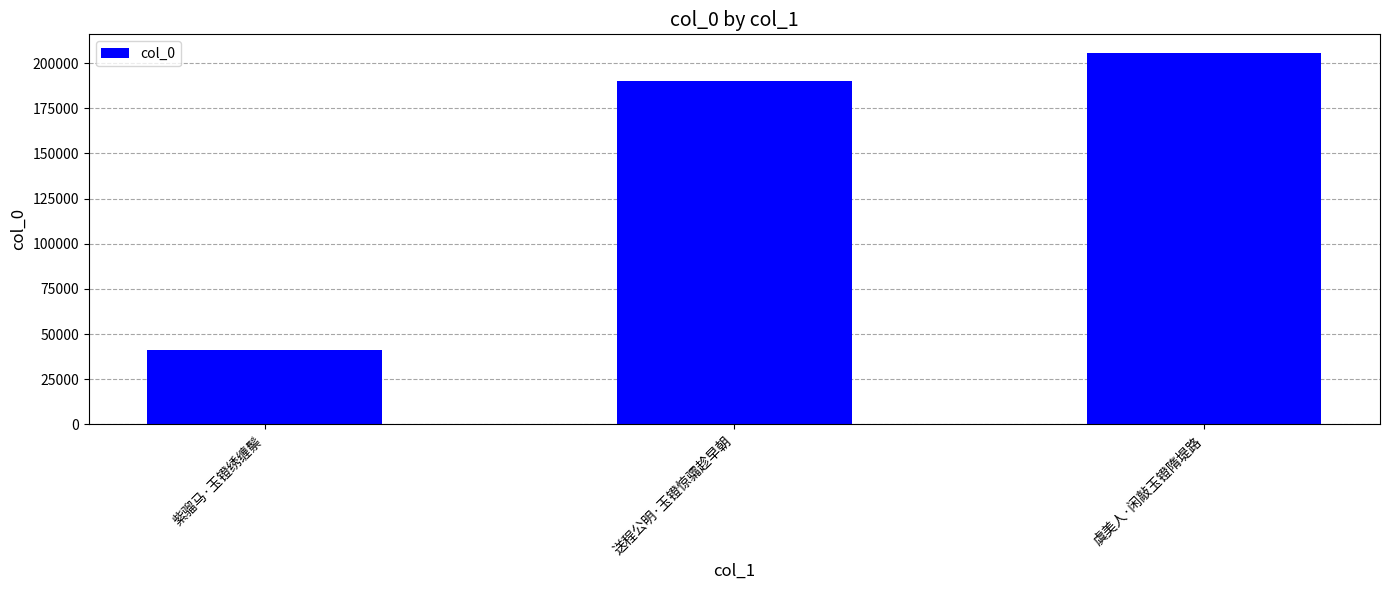

Reading left to right, extract all data points from this chart.

紫骝马·玉镫绣缠鬃=41386	送程公明·玉镫惊骦趁早朝=190335	虞美人·闲敲玉镫隋堤路=205639